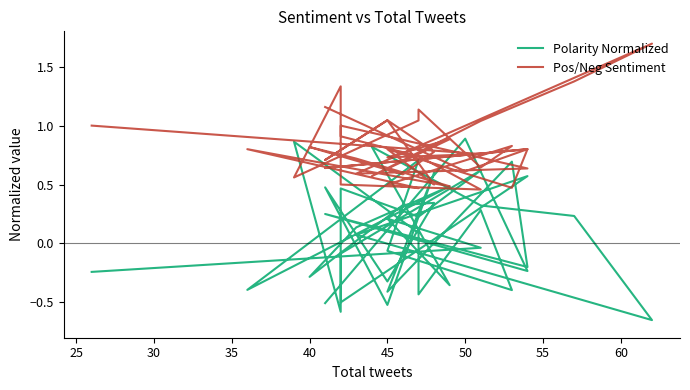

What is the total value across all series at 45?

0.9